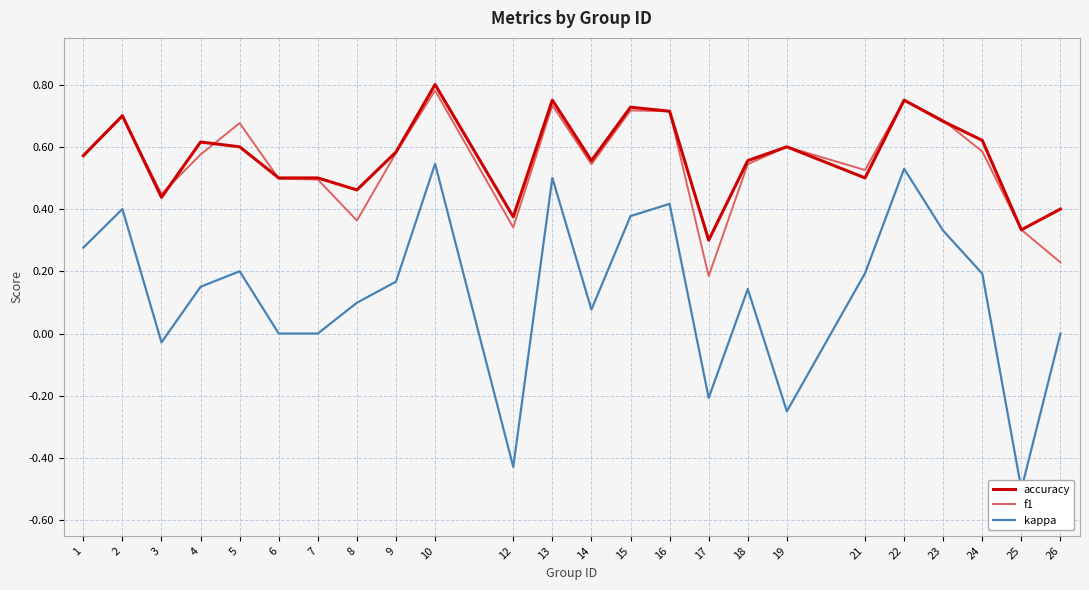

Is this an area chart (filled region under the line)?

No